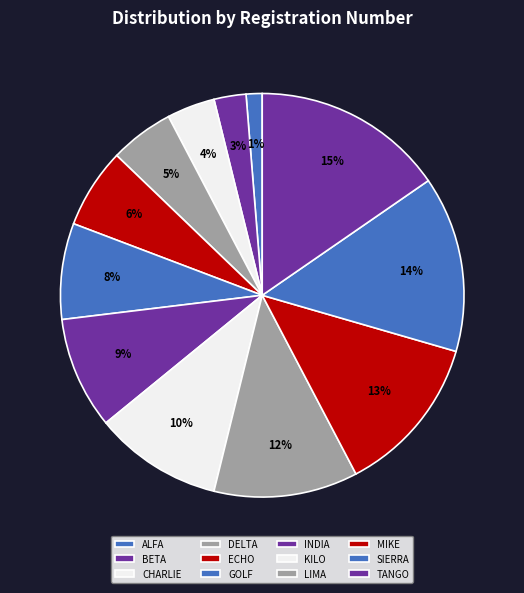

Is CHARLIE the majority of the pie?

No